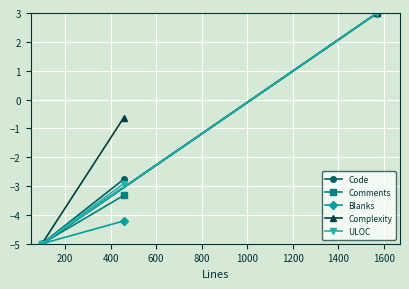

How many values in Code are below zero?

2